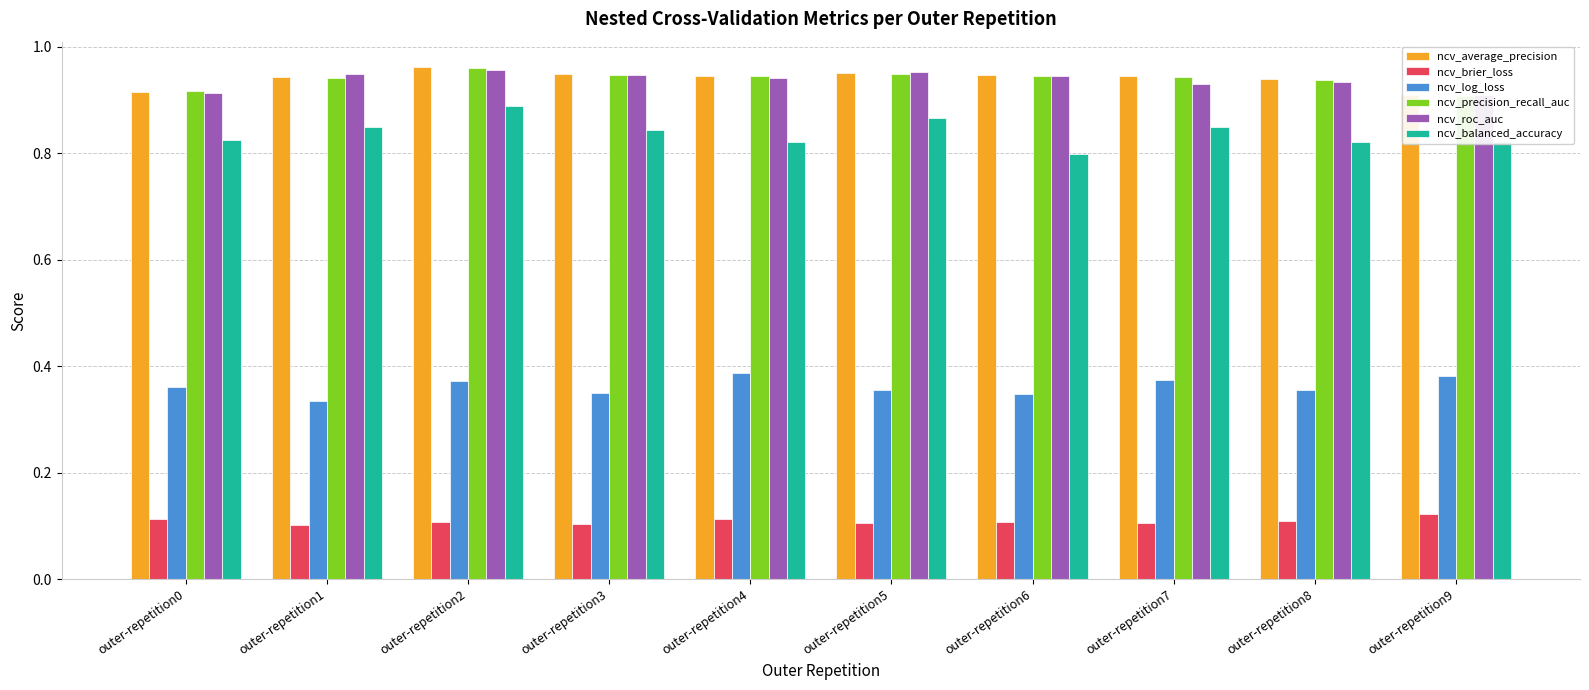

Is it true that ncv_roc_auc equals 0.9 at outer-repetition1?

True